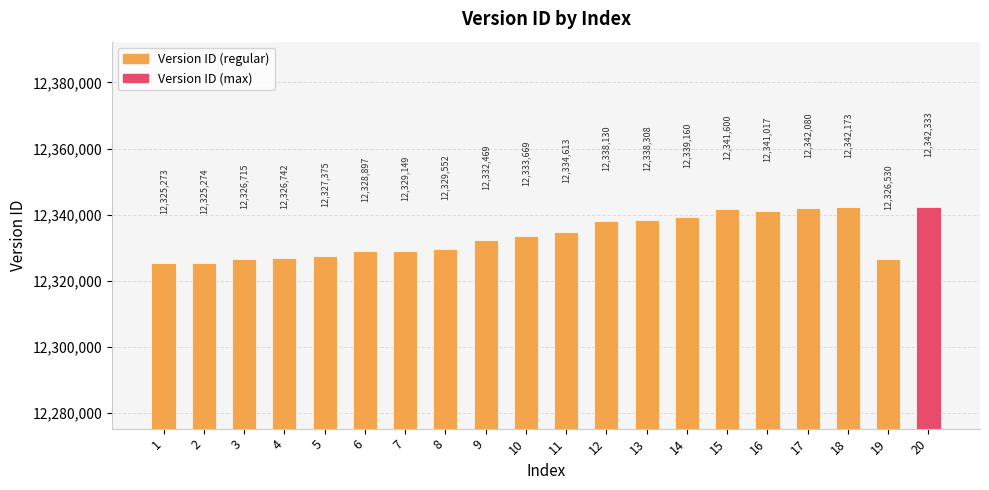

What is the approximate value at 19, to the nearest 50?

12326550